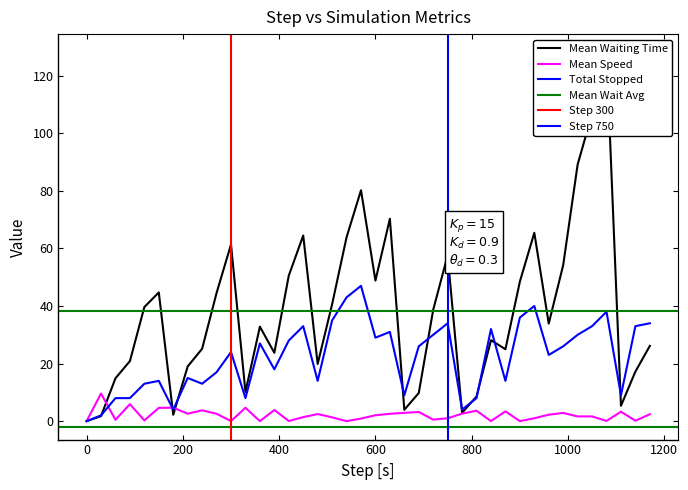

How many lines are shown in the chart?

3